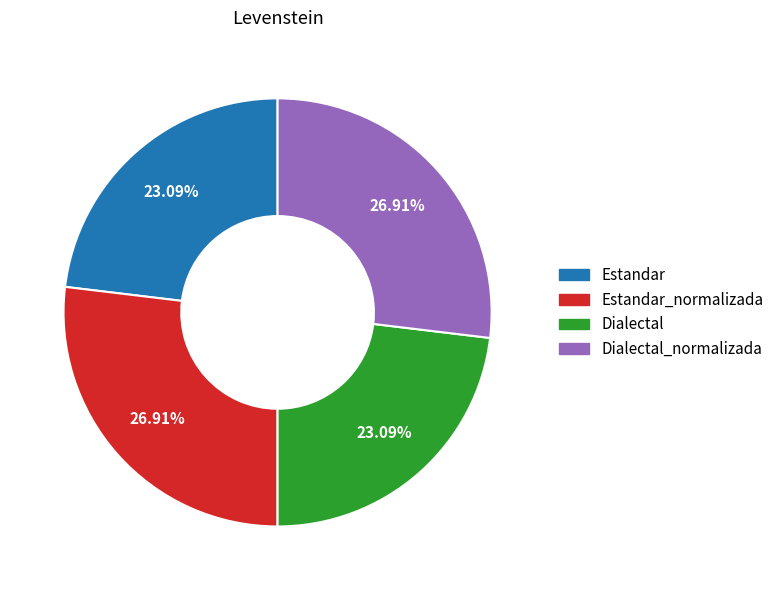

Is there any slice that represents more than half of the pie?

No